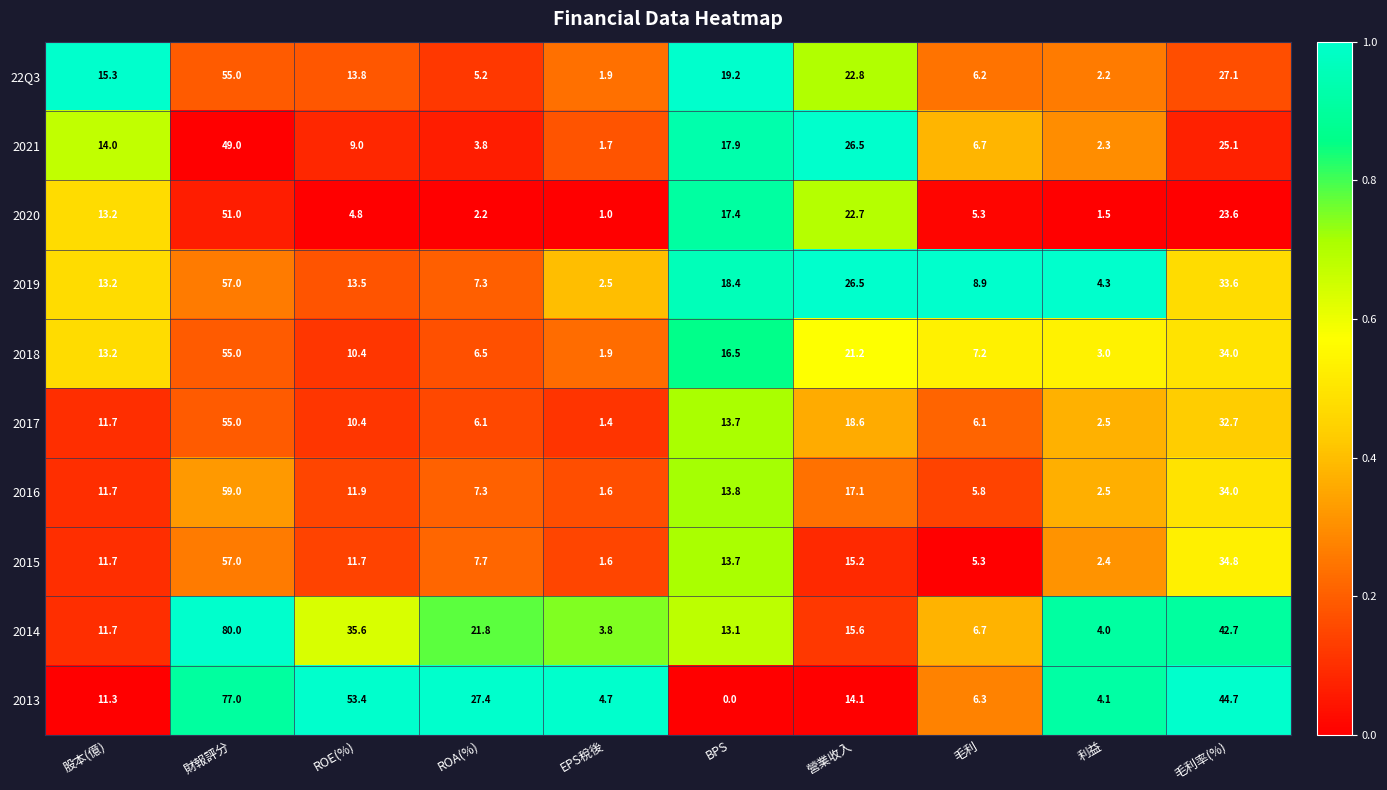

List the labels in order of 2018 value, largest first.

財報評分, 毛利率(%), 營業收入, BPS, 股本(億), ROE(%), 毛利, ROA(%), 利益, EPS稅後